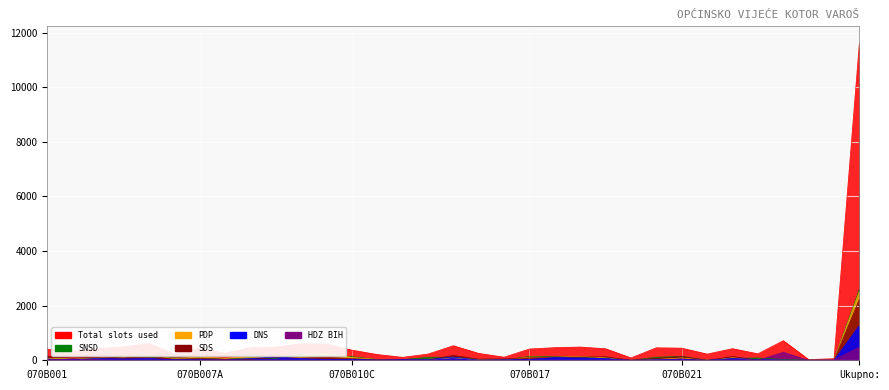

What is the difference between the SDS-SRPSKA DEMOKRATSKA STRANKA values at 070B010C and 070B002?

20